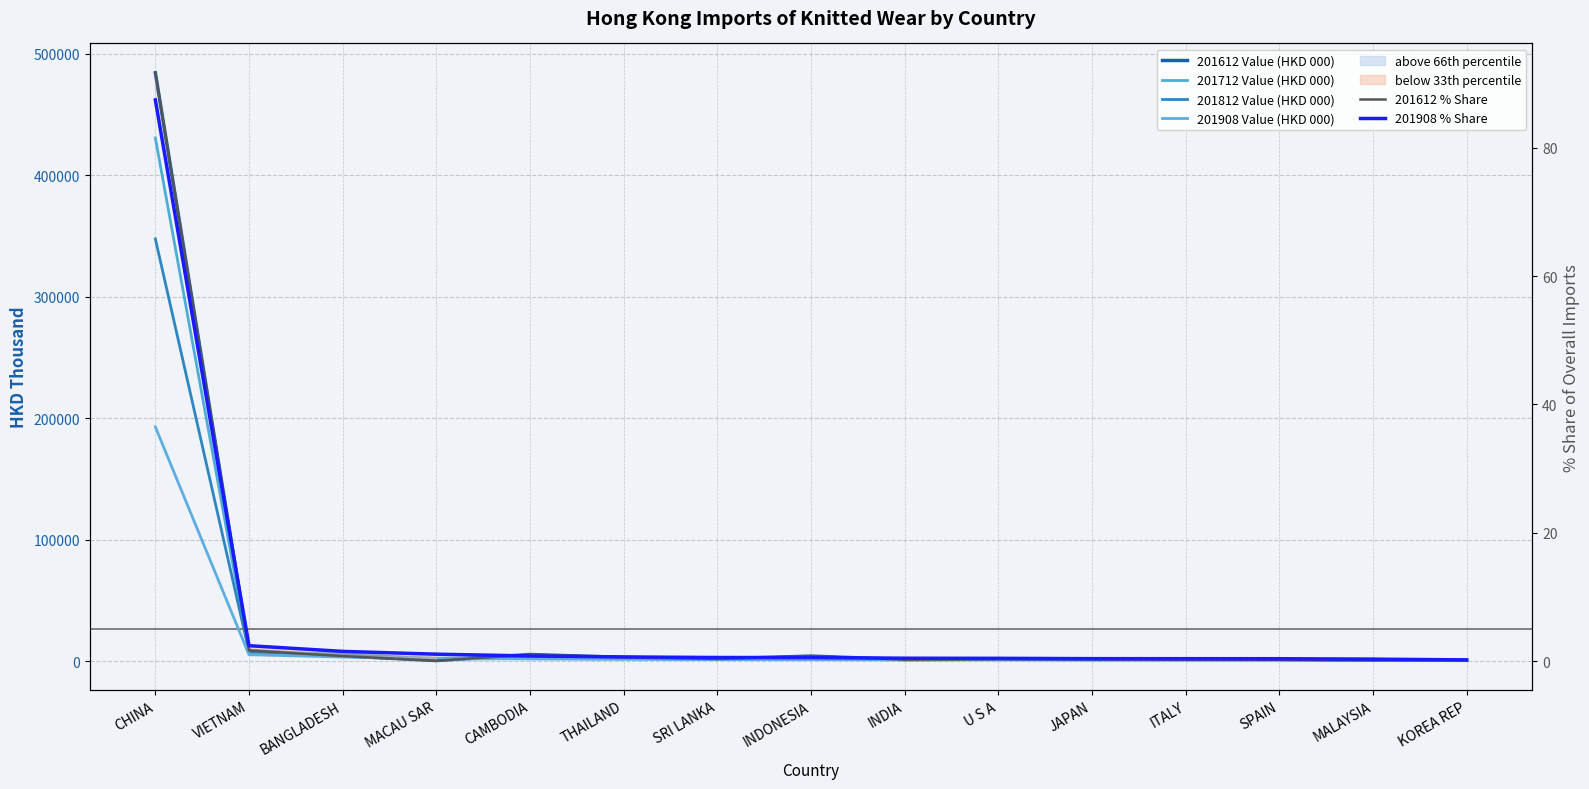

Which category has the highest value across all series?

CHINA